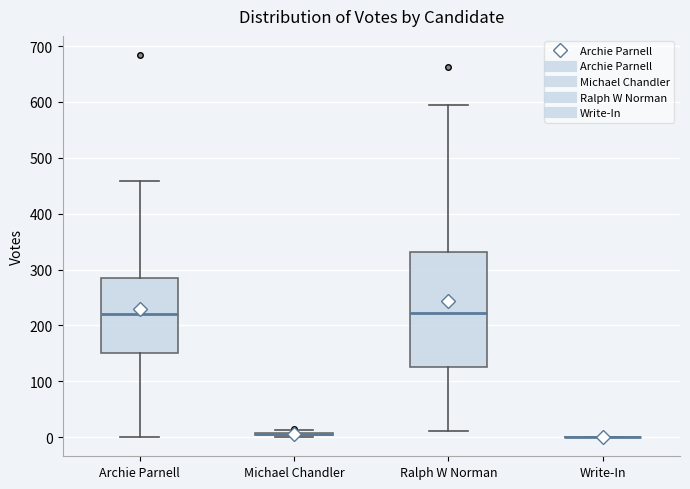

Where does the upper whisker of the box for Archie Parnell end on the y-axis? The values are not printed on the chart, so give them approximately, as read against the axis.

460